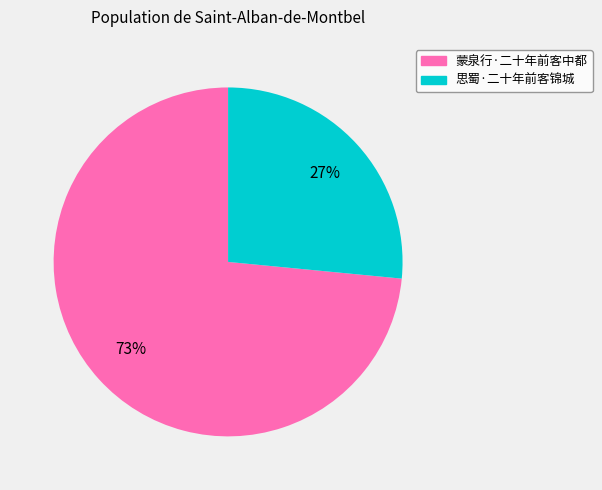

How many slices are in this pie chart?

2